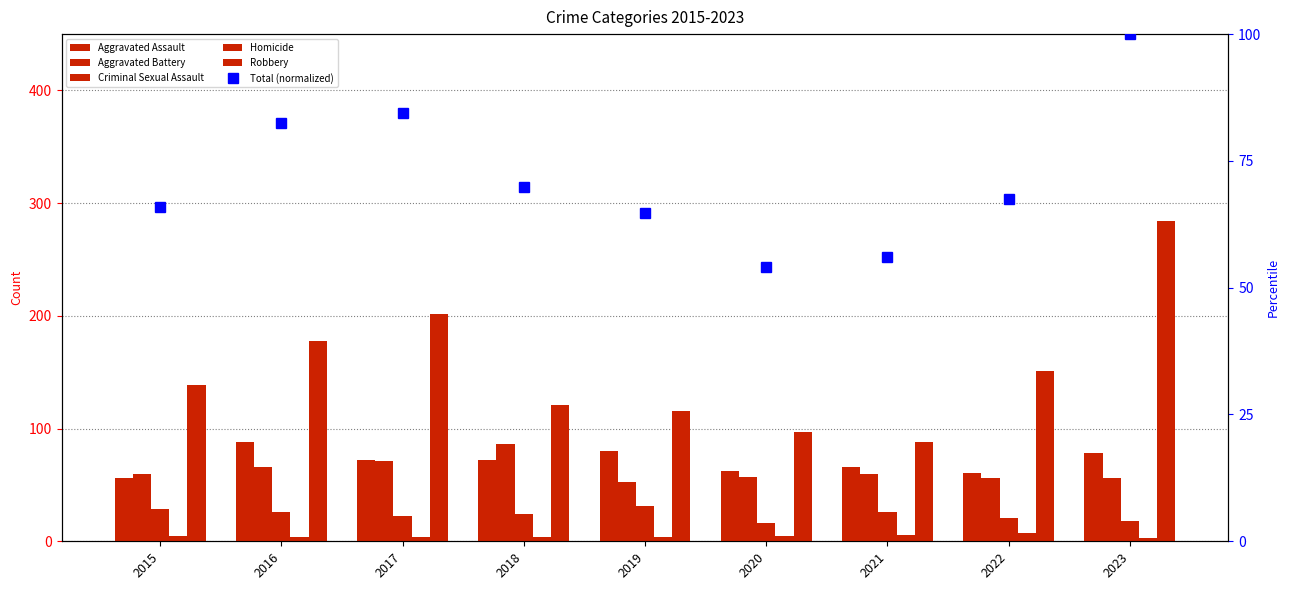

What is the spread (max minus min) of values at 2023?

281.0